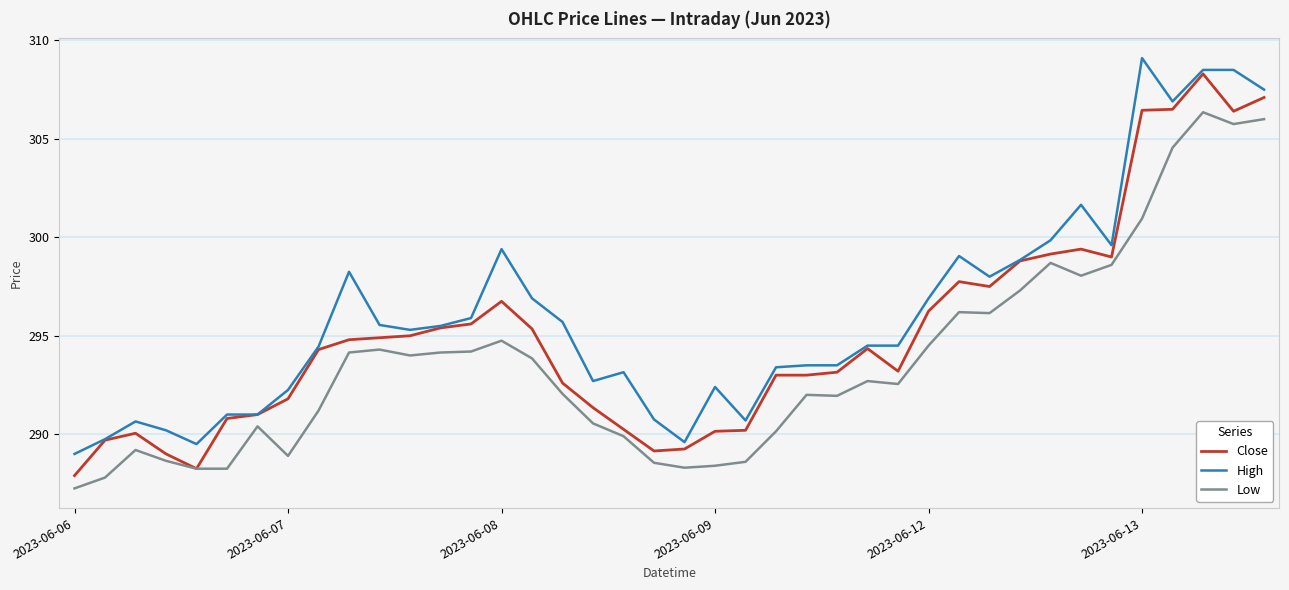

What is the highest value of the Close series?

308.3